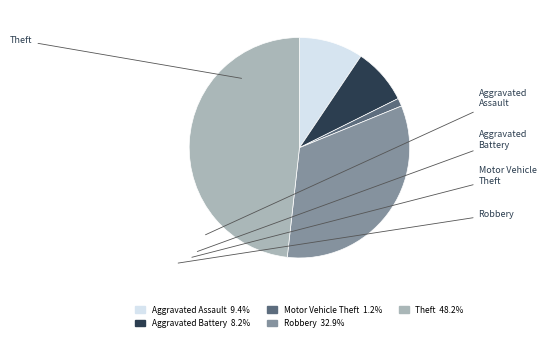

Which has a higher value, Robbery or Motor Vehicle Theft?

Robbery